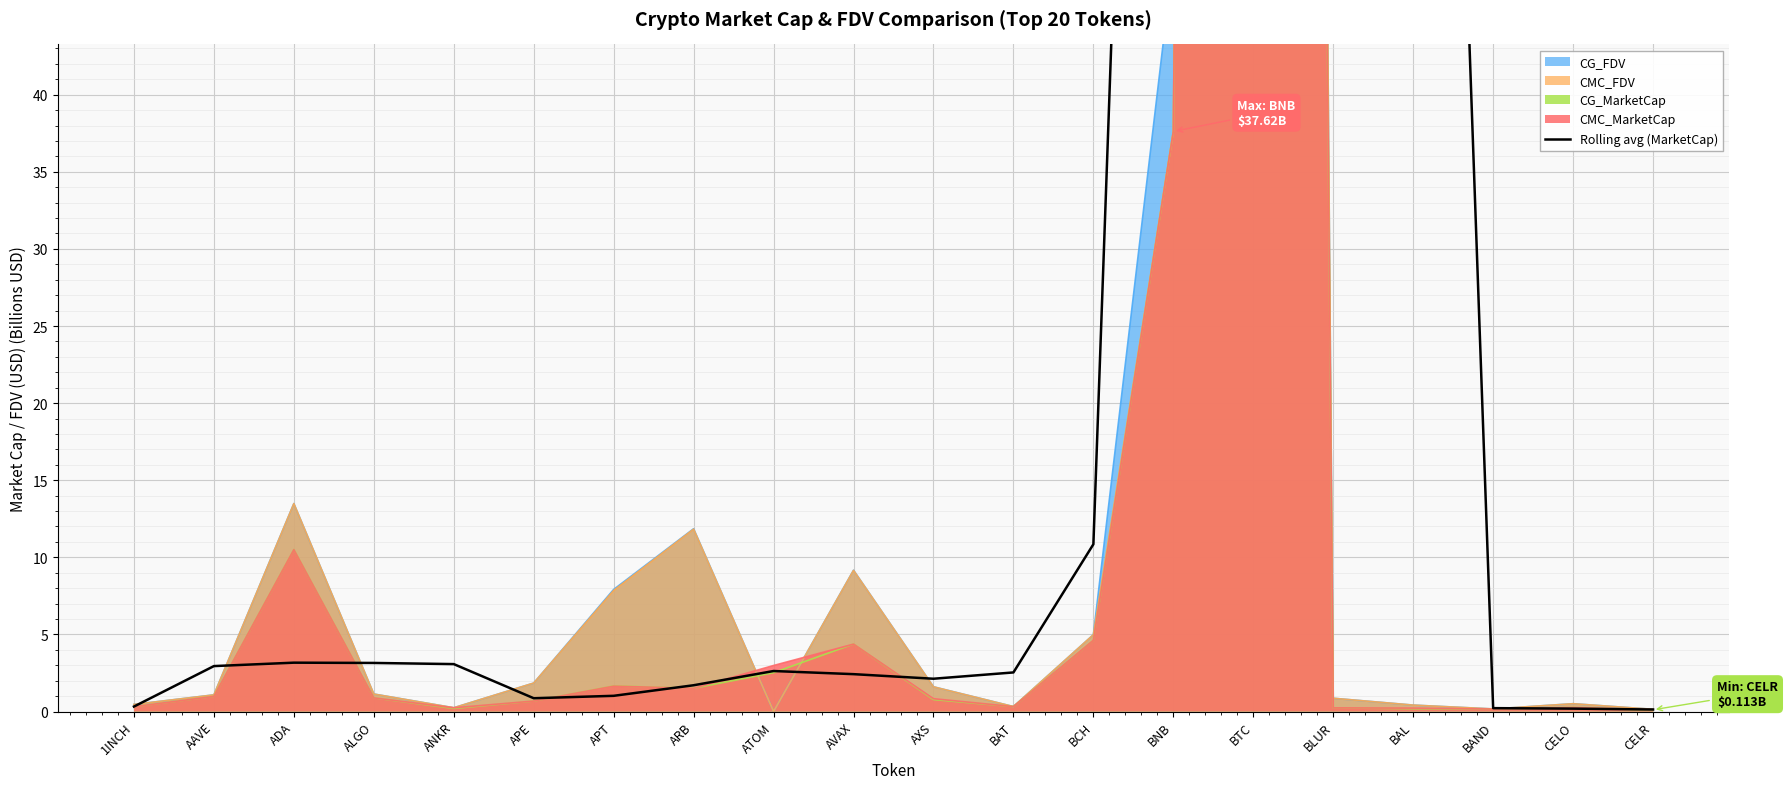

True or false: the data shows 1.7 at ARB.

True